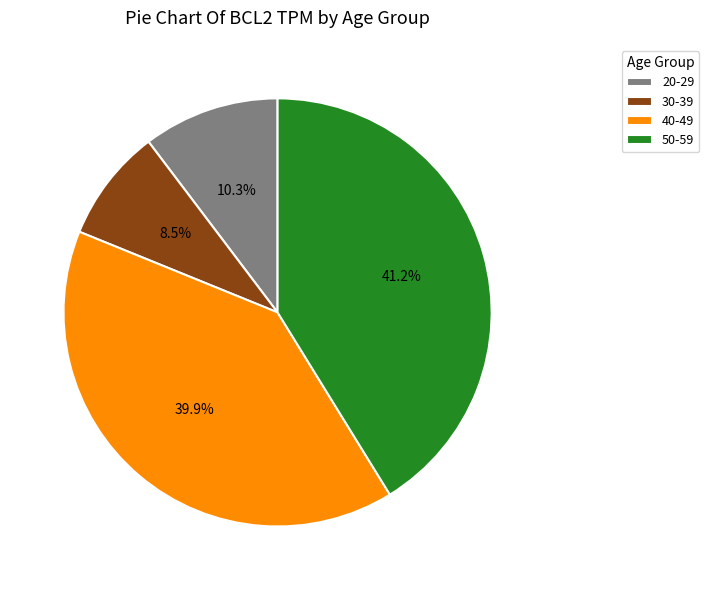

Which has a higher value, 30-39 or 20-29?

20-29